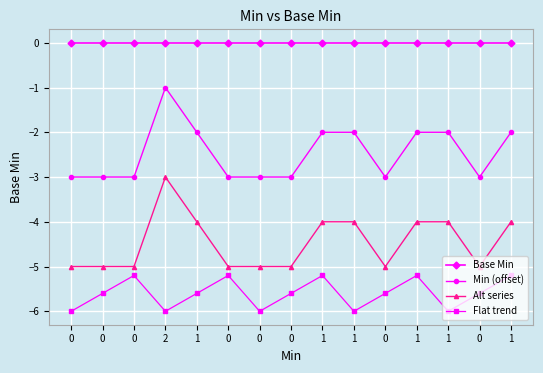

How many data points in Alt series are above -5?

7